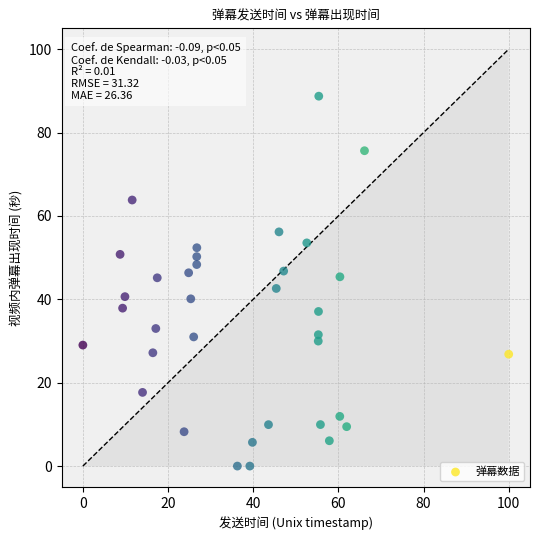

What is the range of Y values (max minus min)?

88.7